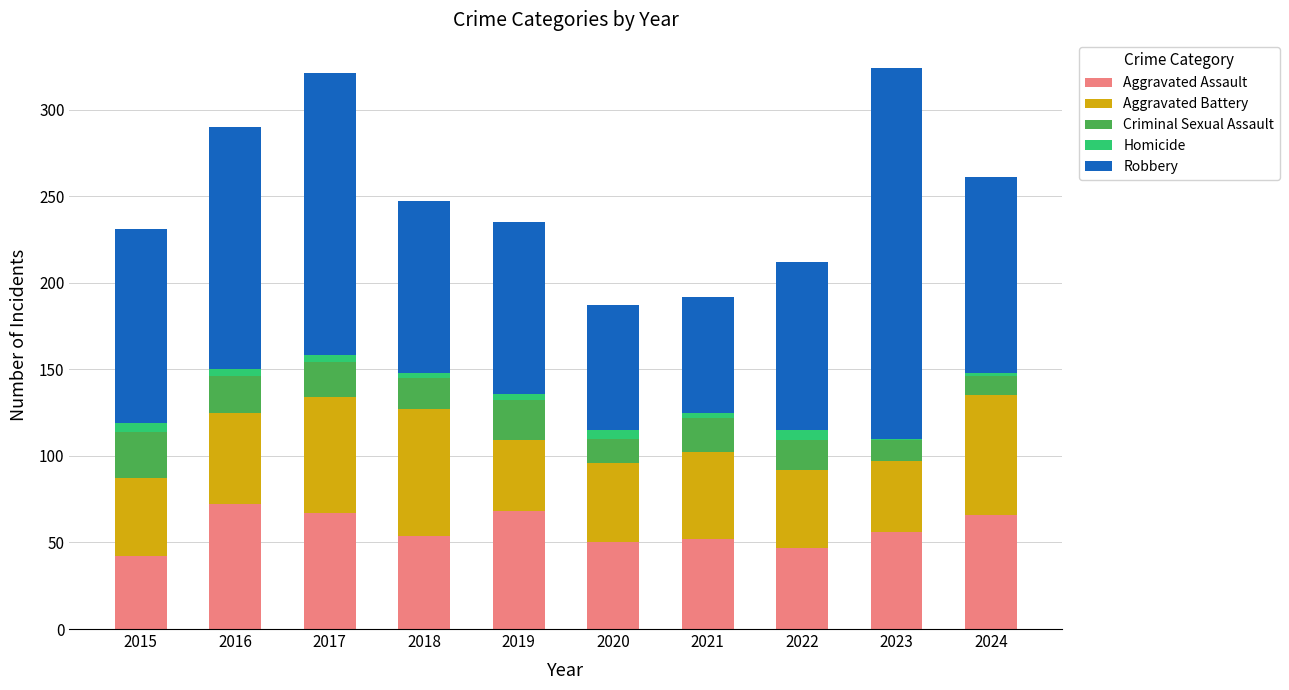

The value of Aggravated Assault at 2019 is 68. True or false?

True